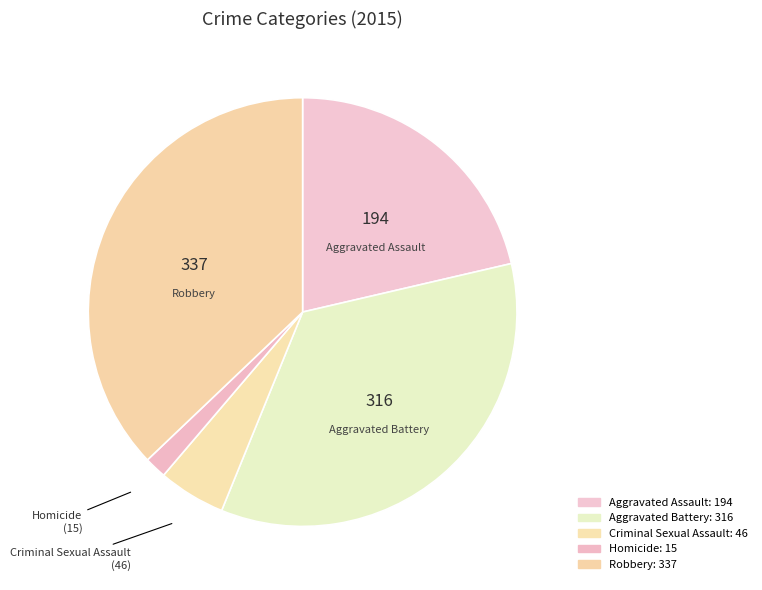

Count the number of slices in the pie.

5